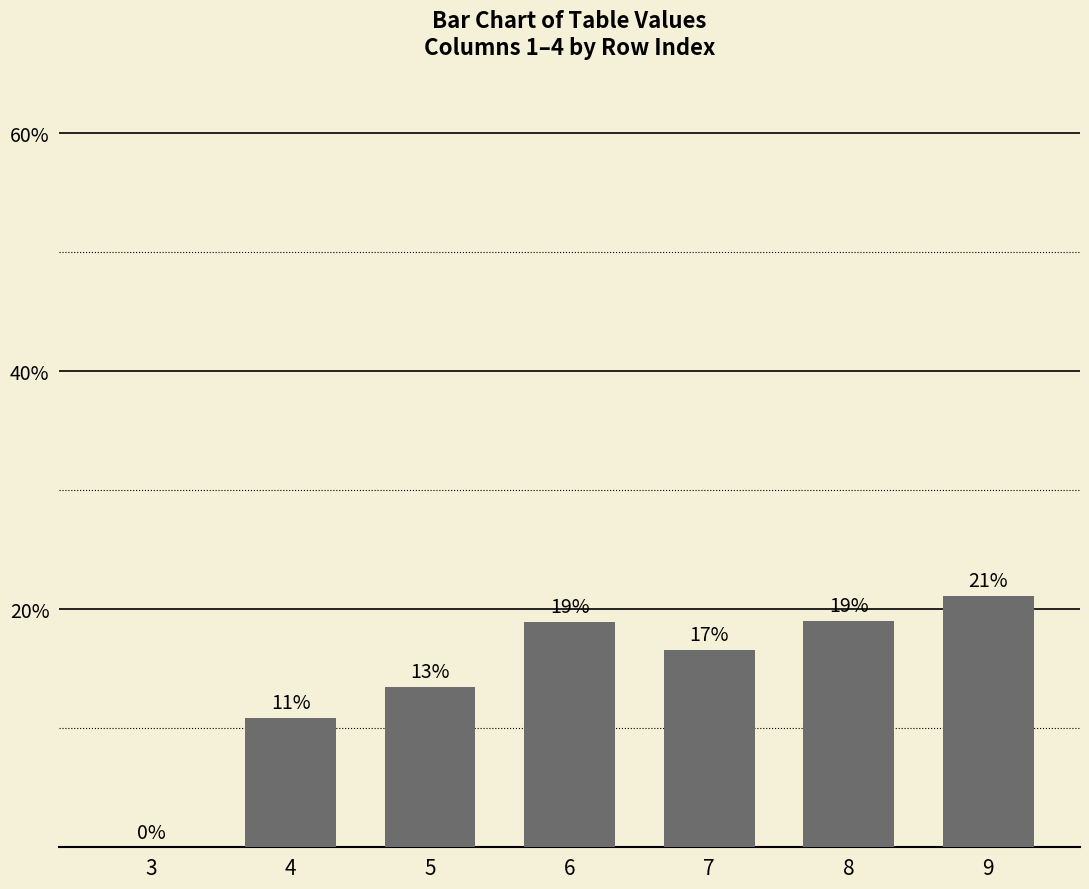

List the labels in order of value, largest first.

9, 8, 6, 7, 5, 4, 3